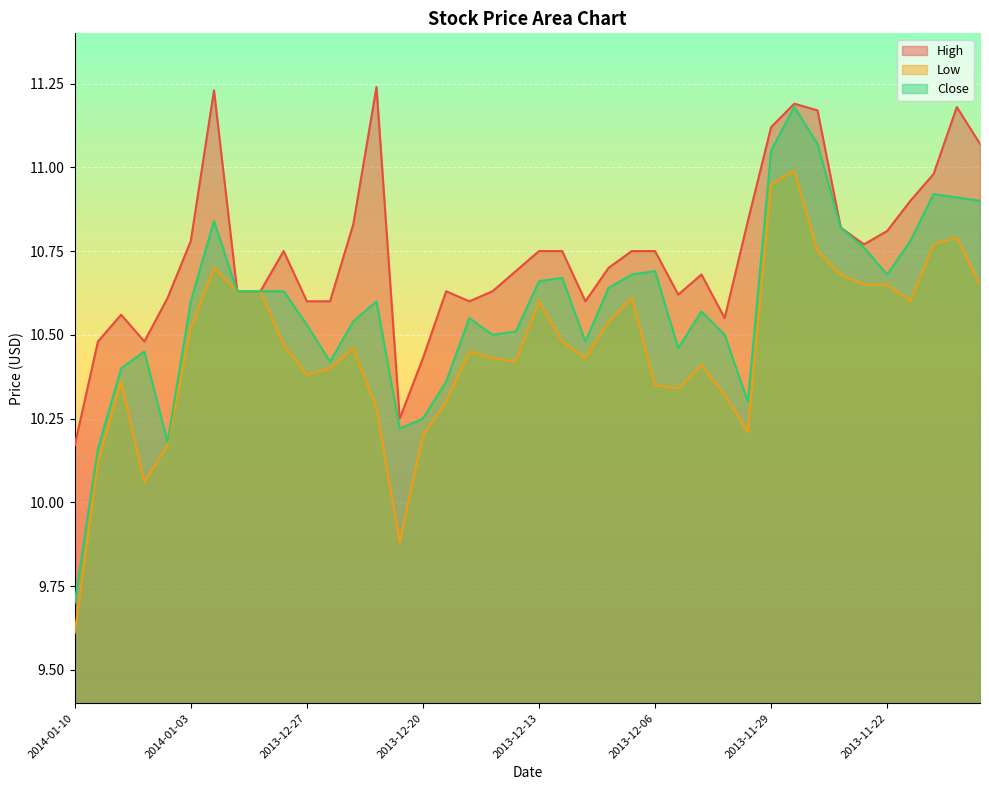

True or false: Low and High cross at least once.

False